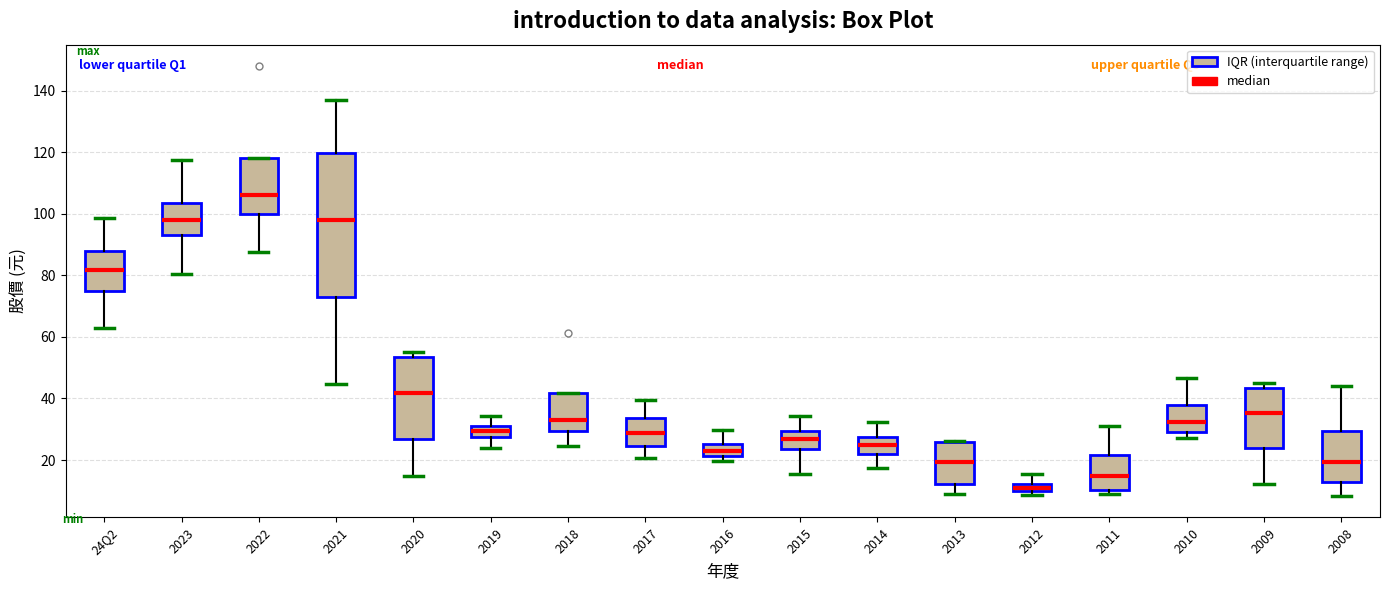

Comparing the boxes themselves (not the whiskers), which one is the tallest?

2021